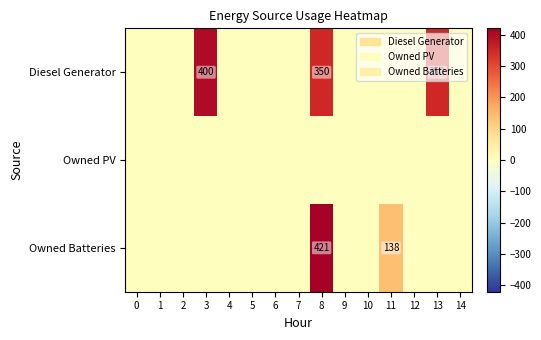

Is the value of Owned PV at 10 greater than the value of Owned Batteries at 10?

No